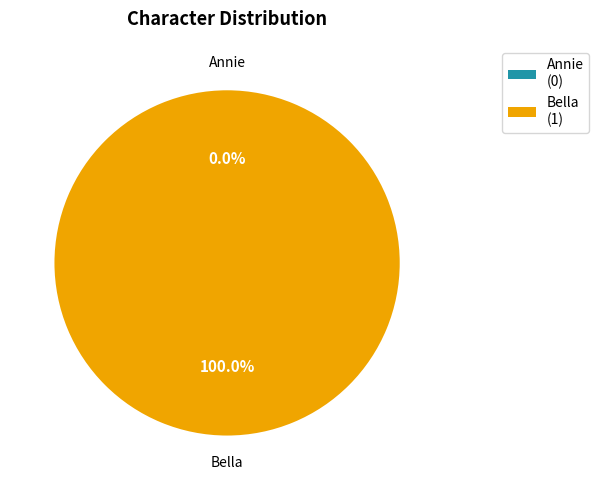

How many segments does this pie chart have?

2